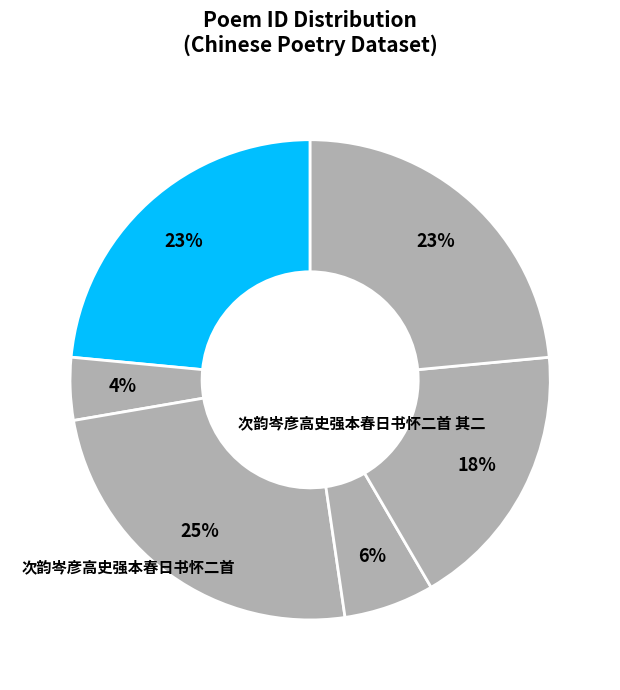

Which slice is the largest?

次韵岑彦高史强本春日书怀二首